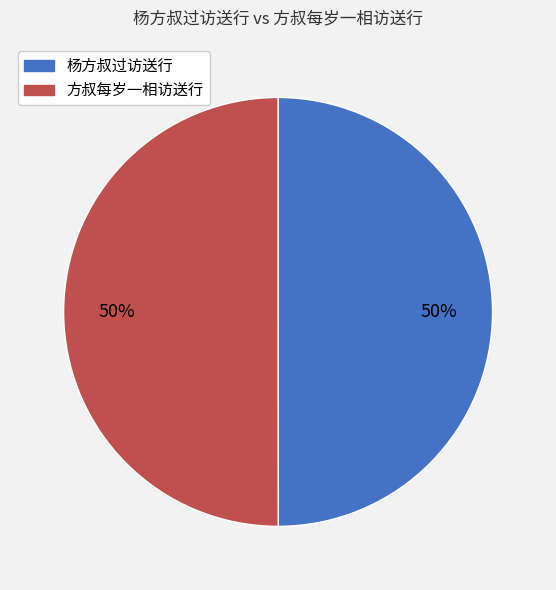

How many segments does this pie chart have?

2